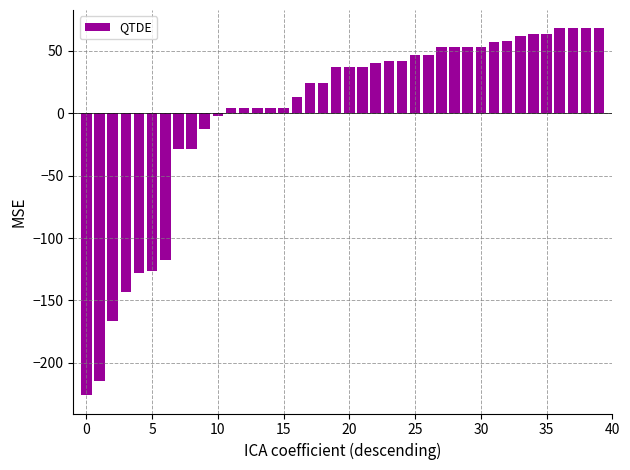

How many data points does each series have?

40